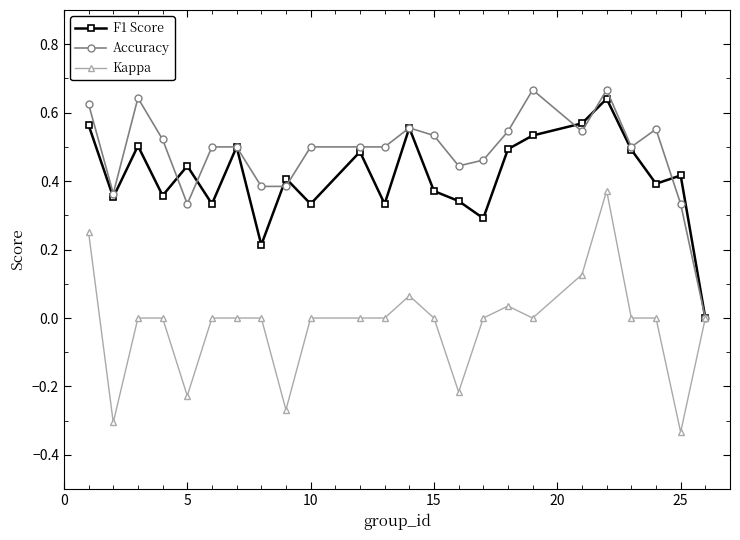

Which series has the largest total across all categories?

Accuracy